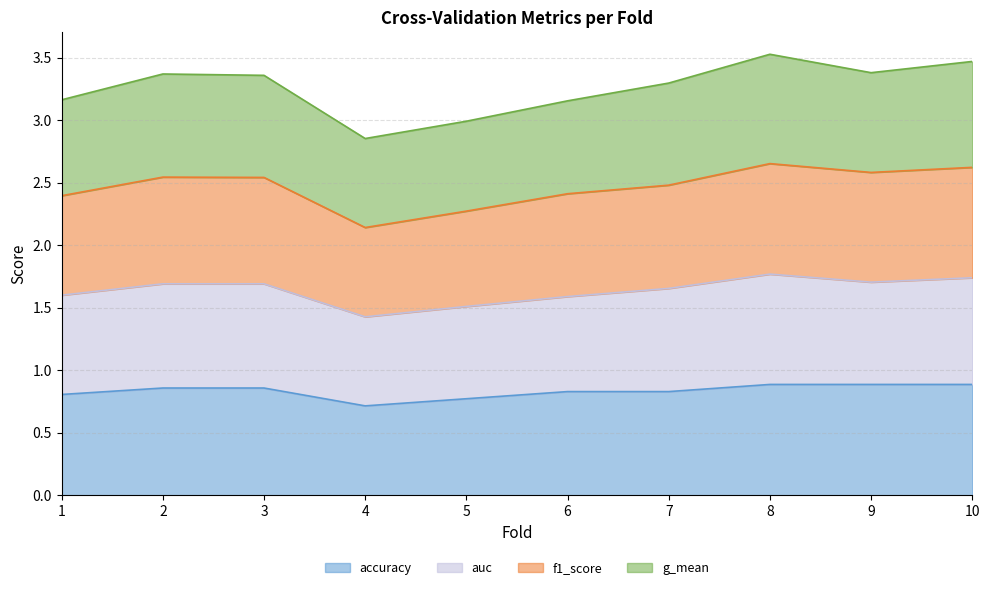

True or false: f1_score and accuracy cross at least once.

False